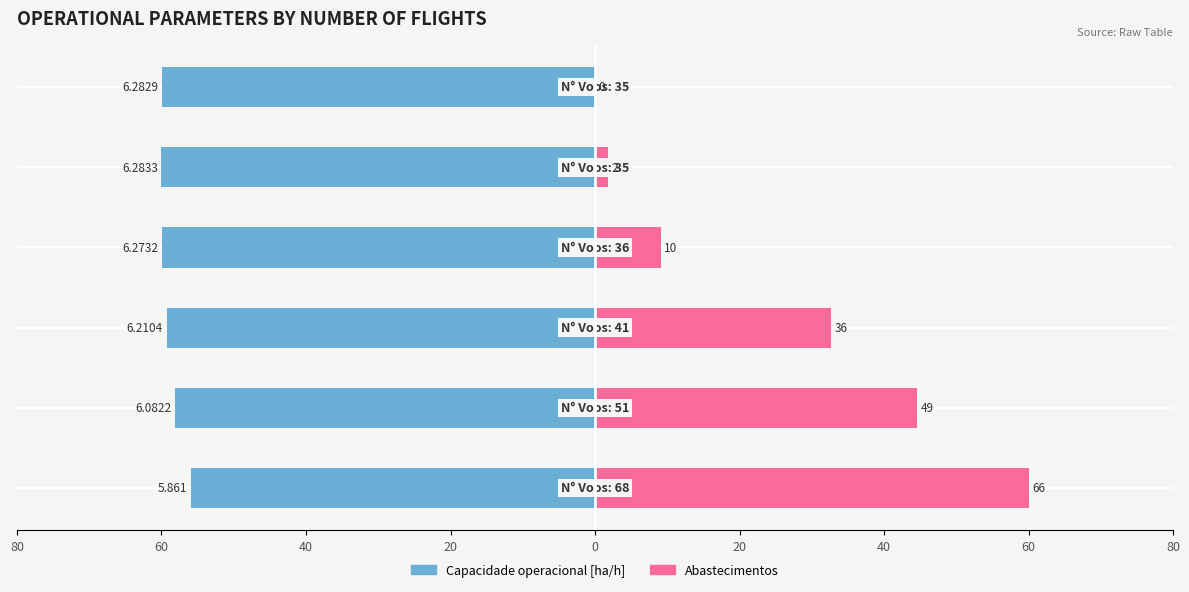

Reading left to right, what are all the values shown in this chart?

Capacidade operacional [ha/h]: 80=-56.0	60=-58.1	40=-59.3	20=-59.9	0=-60.0	20=-60.0
Abastecimentos: 80=60.0	60=44.5	40=32.7	20=9.1	0=1.8	20=0.0